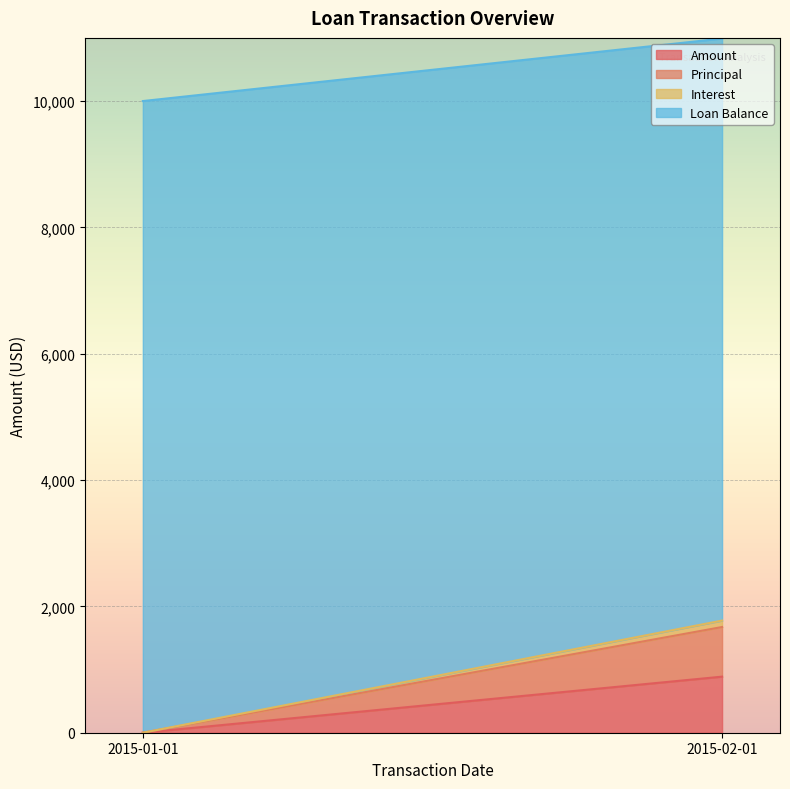

Reading left to right, transcribe all the data shown in this chart.

Amount: 0.0	887.7
Principal: 0.0	785.8
Interest: 0.0	101.9
Loan Balance: 10000.0	9214.2